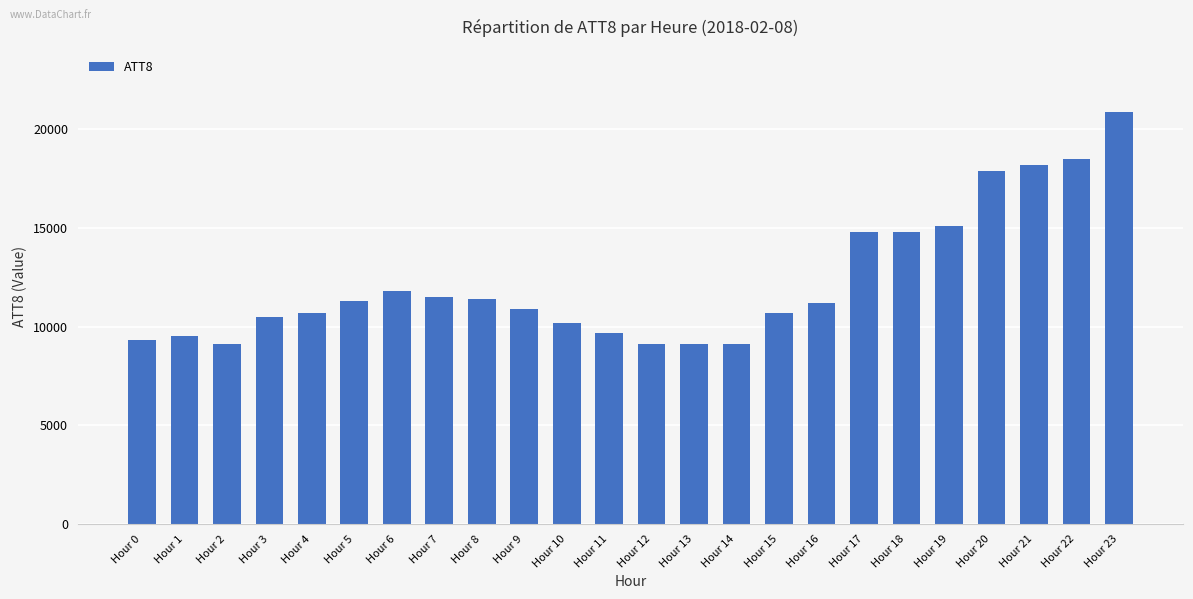

What is the value of the 18th bar from the left?

14800